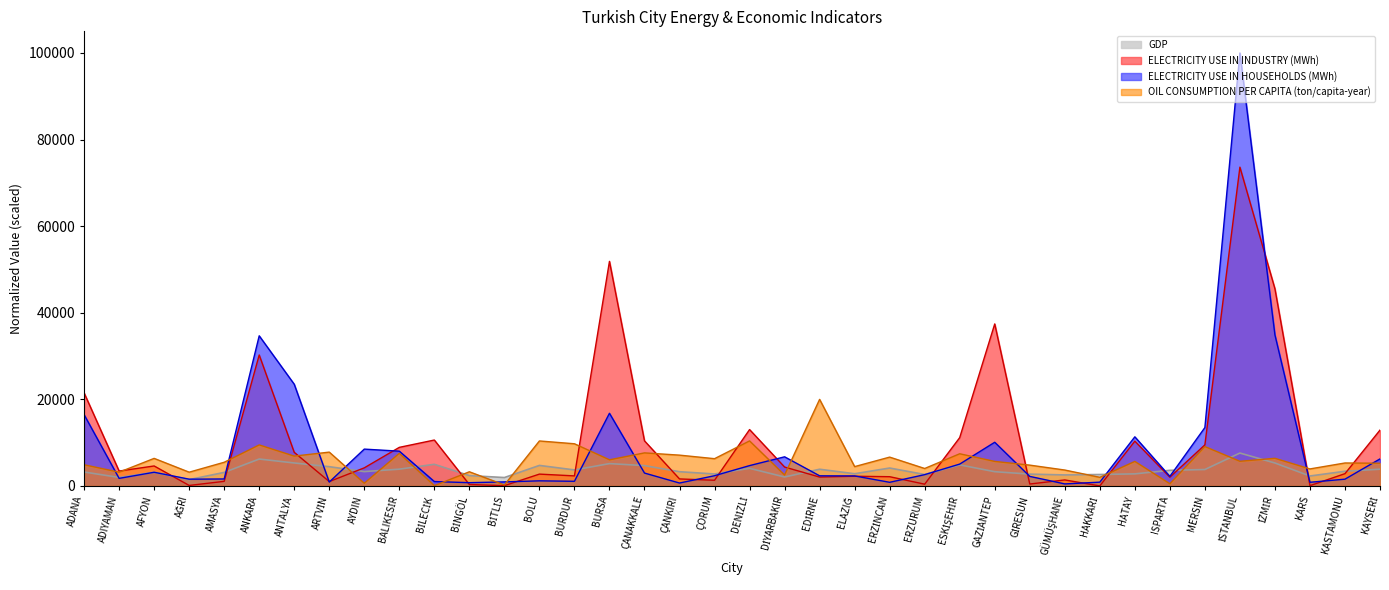

What is the difference between the ELECTRICITY USE IN INDUSTRY (MWh) values at DİYARBAKIR and KAYSERİ?

8533.5